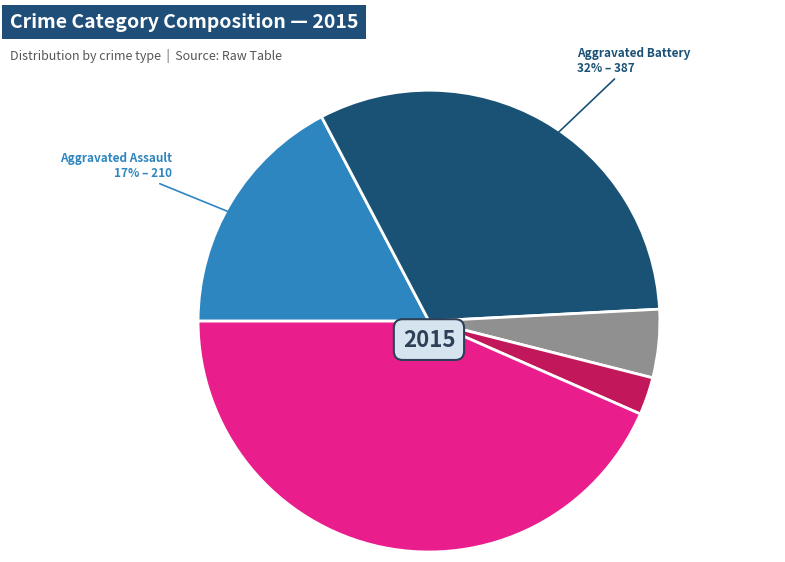

To the nearest percent, what is the average slice percentage?

20%